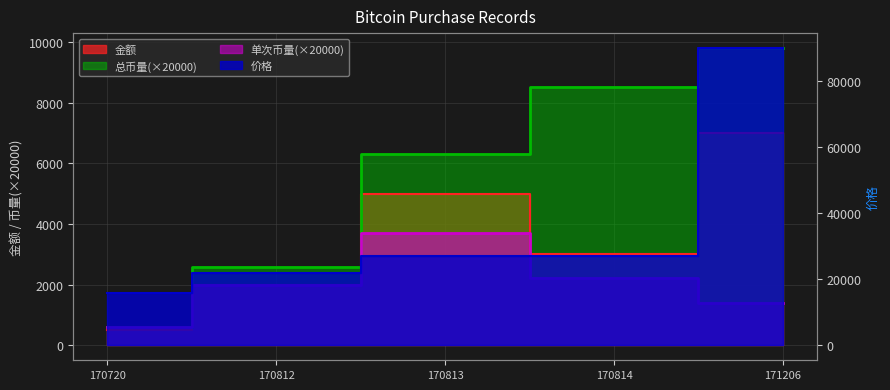

The value of 单次币量 at 170813 is 2000.0. True or false?

False